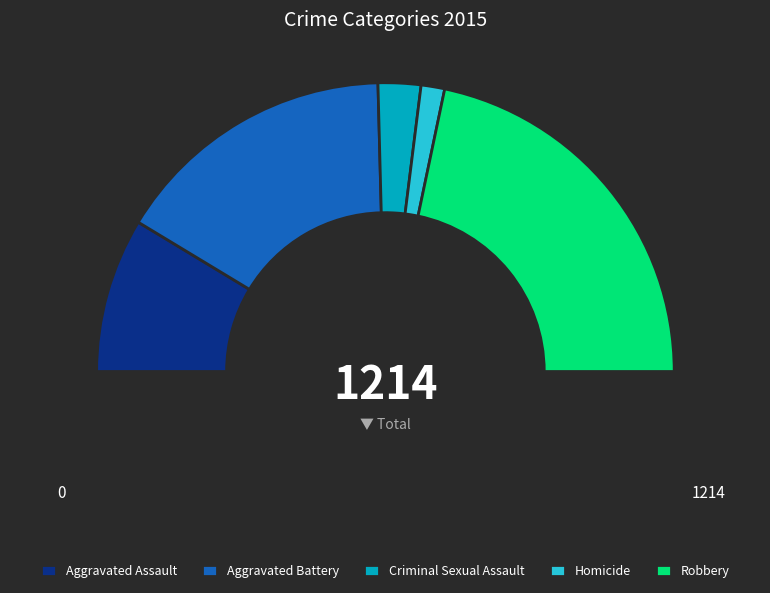

Between Aggravated Assault and Homicide, which is larger?

Aggravated Assault